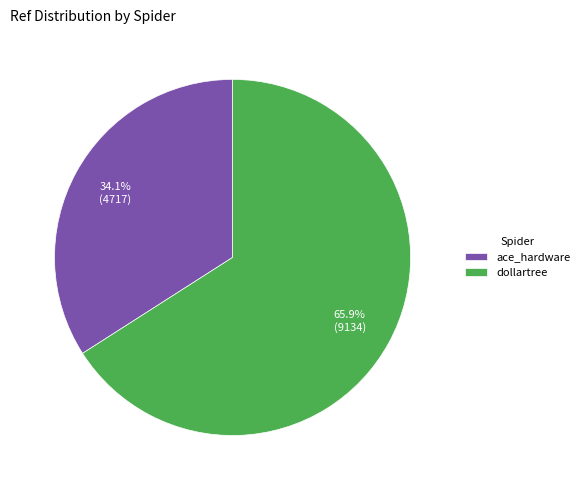

Count the number of slices in the pie.

2